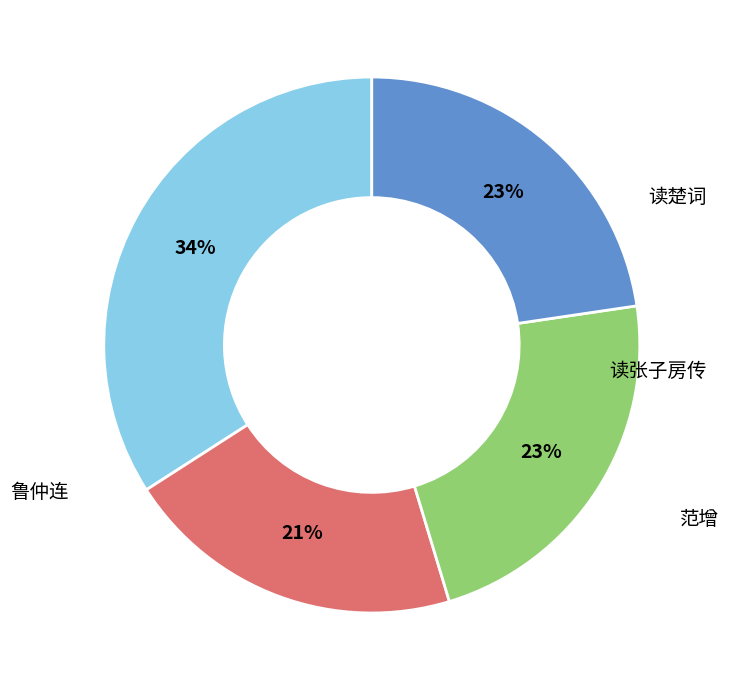

Is there a majority slice in this chart?

No